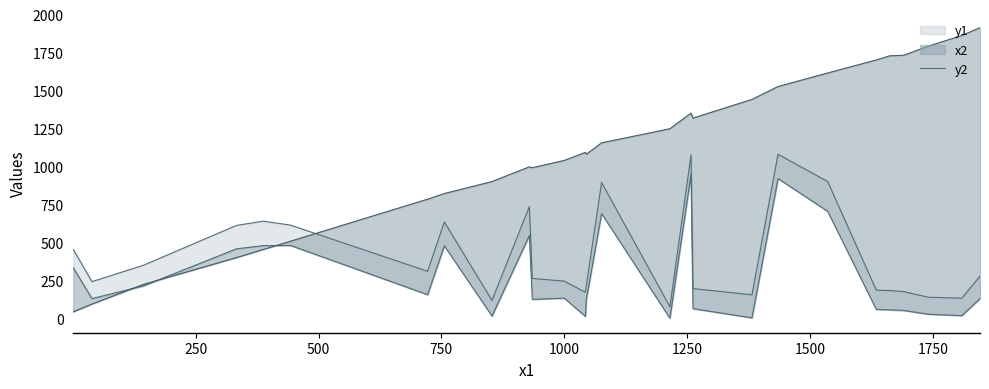

What is the sum of the values at 1000 and 1500?

948